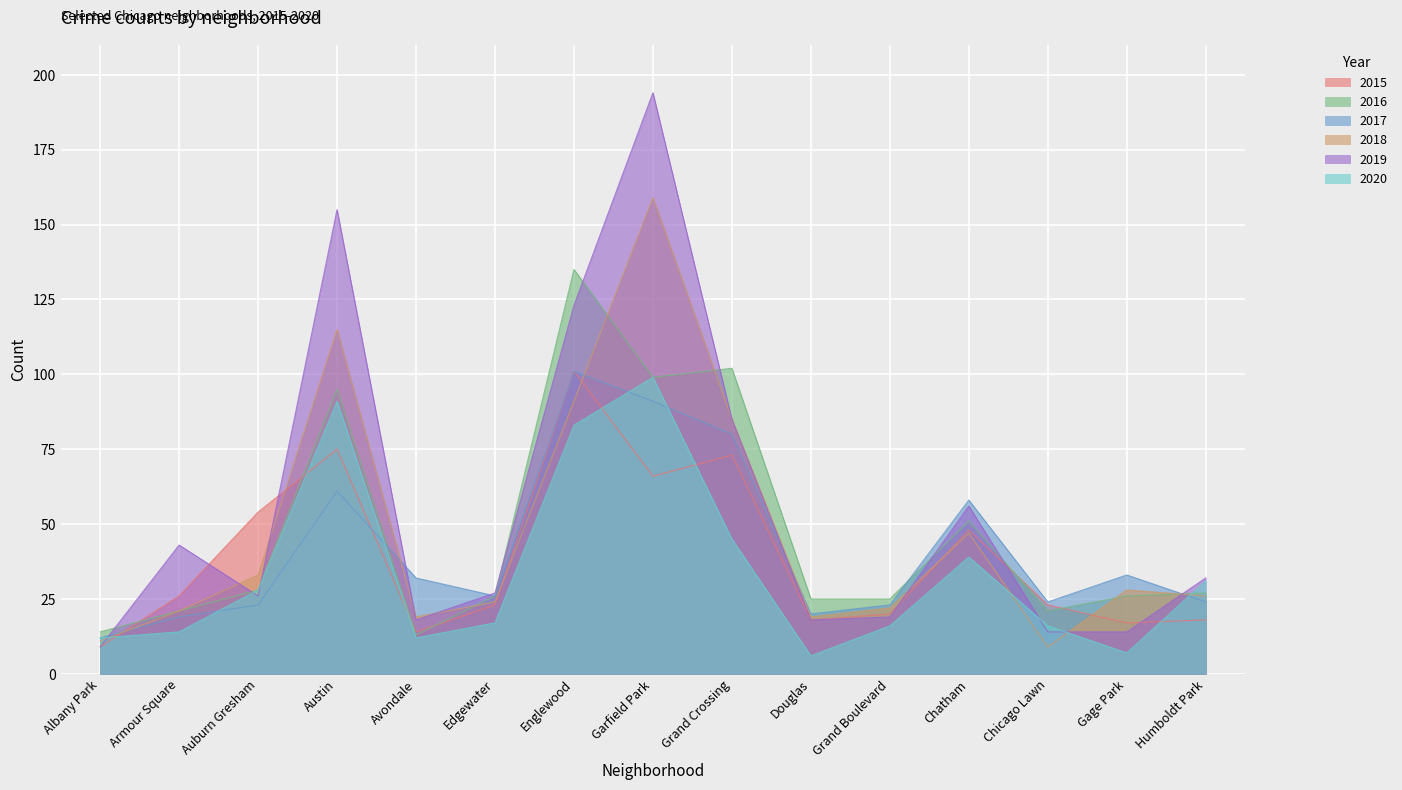

What is the average value of the 2018 series?

47